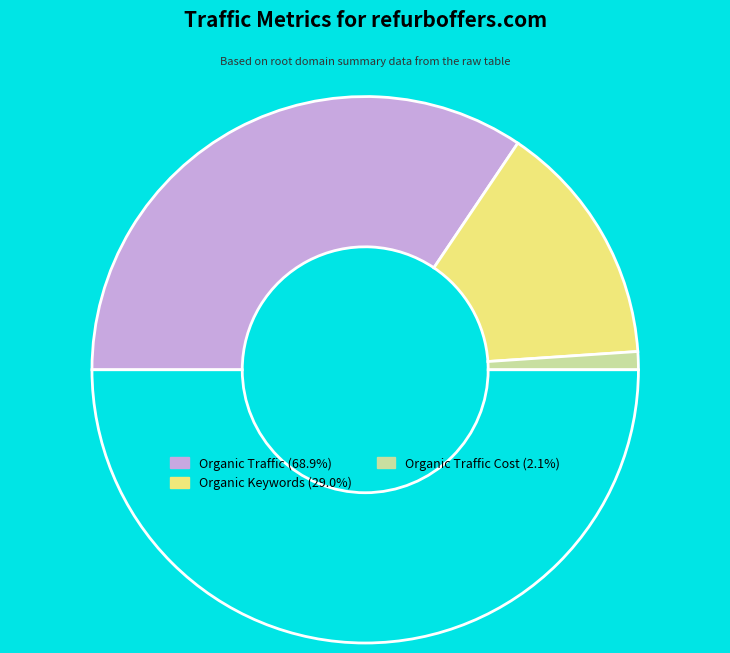

Count the number of slices in the pie.

4